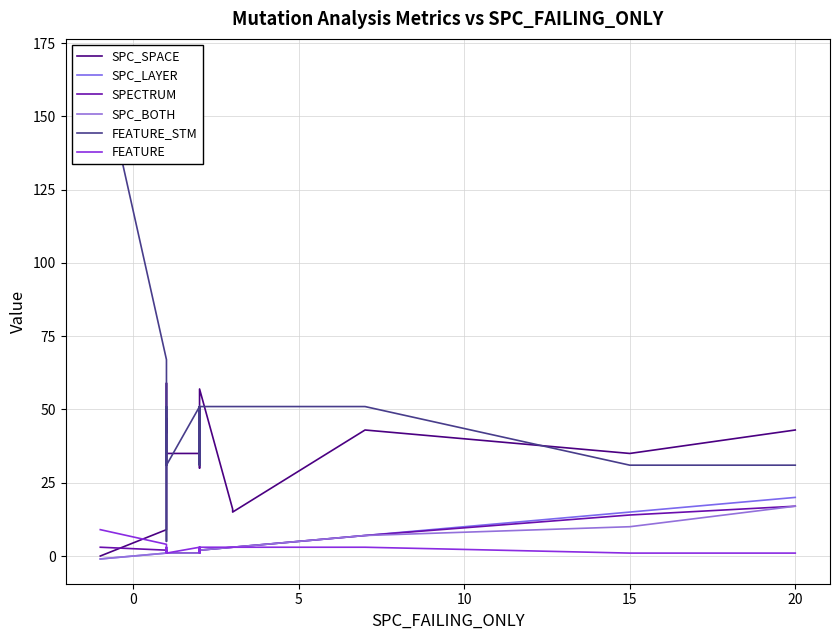

How many data points does each series have?

20